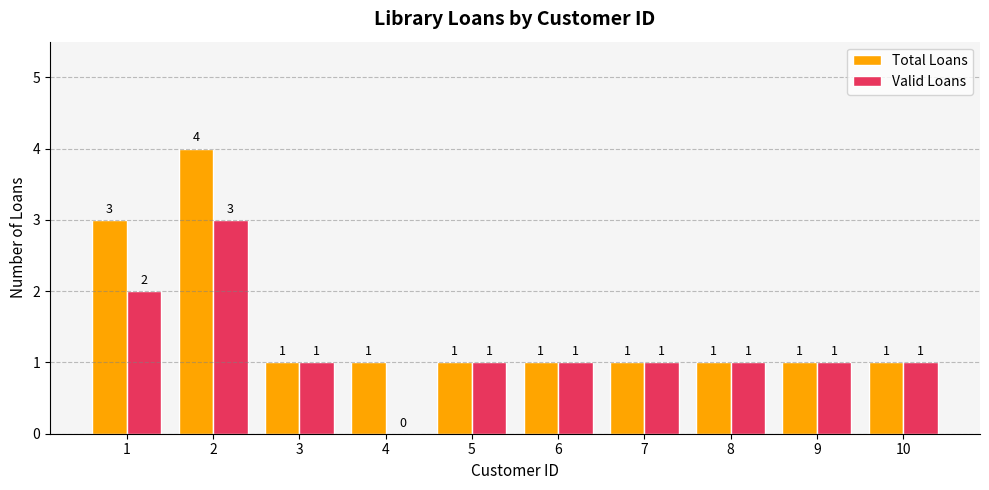

What is the sum of the Valid Loans values at 2 and 3?

4